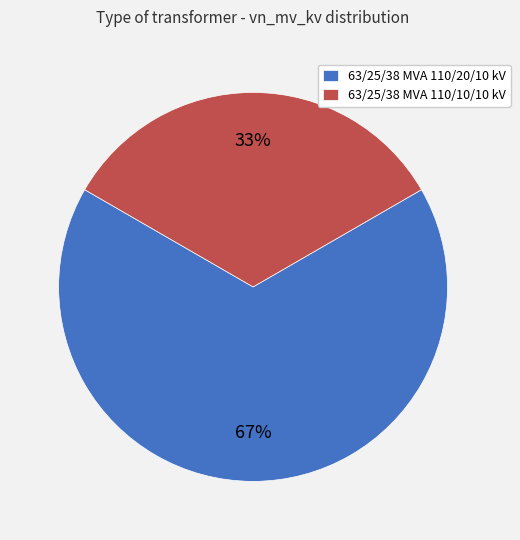

Is there a majority slice in this chart?

Yes